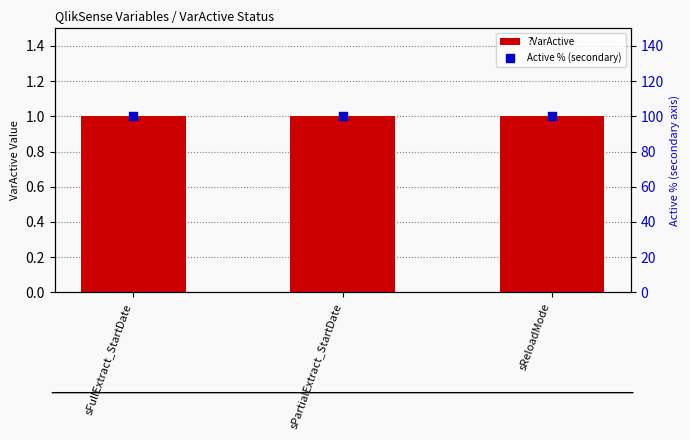

Which series has the largest total across all categories?

Active % (secondary)